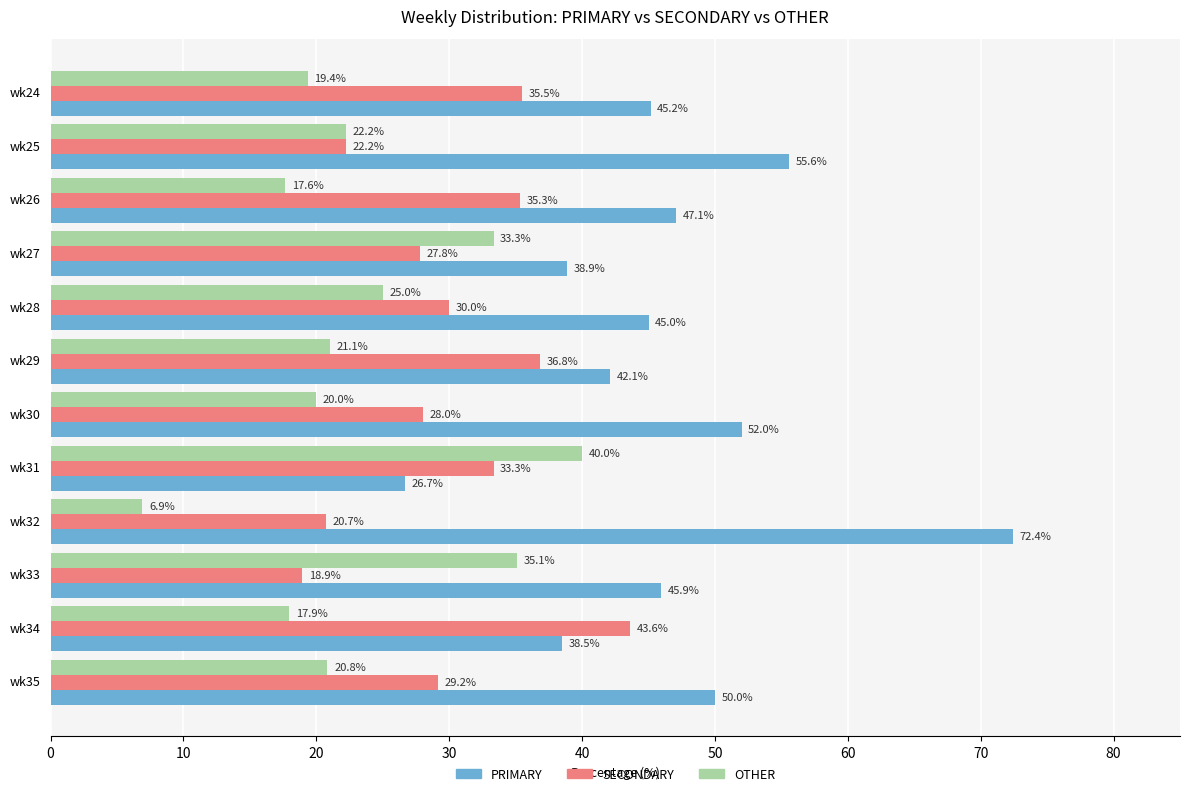

Rank the series by their maximum value, from highest to lowest.

PRIMARY, SECONDARY, OTHER